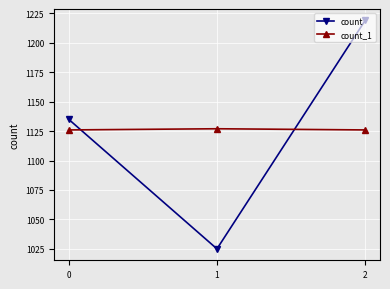

What is the minimum value for count_1?

1126